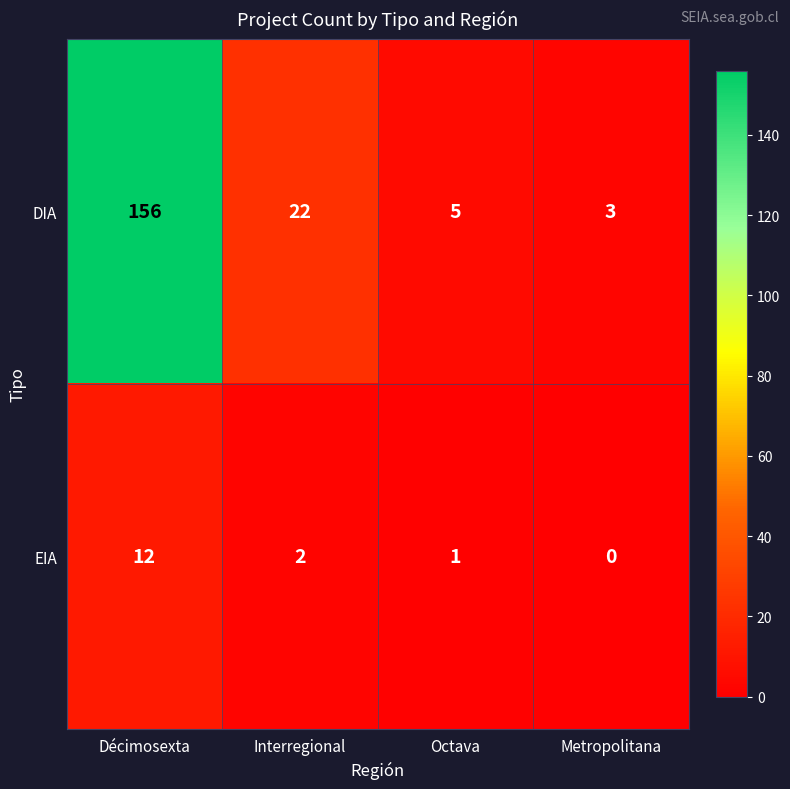

How many data points does each series have?

4